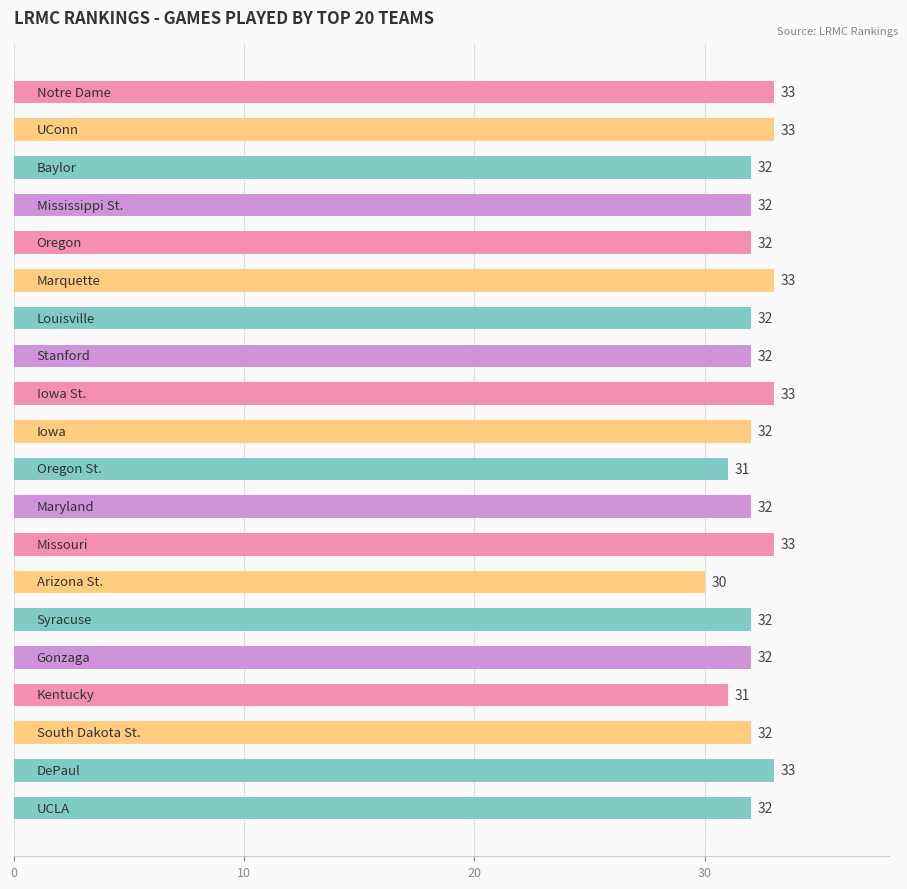

How many values are between 32 and 33?

17